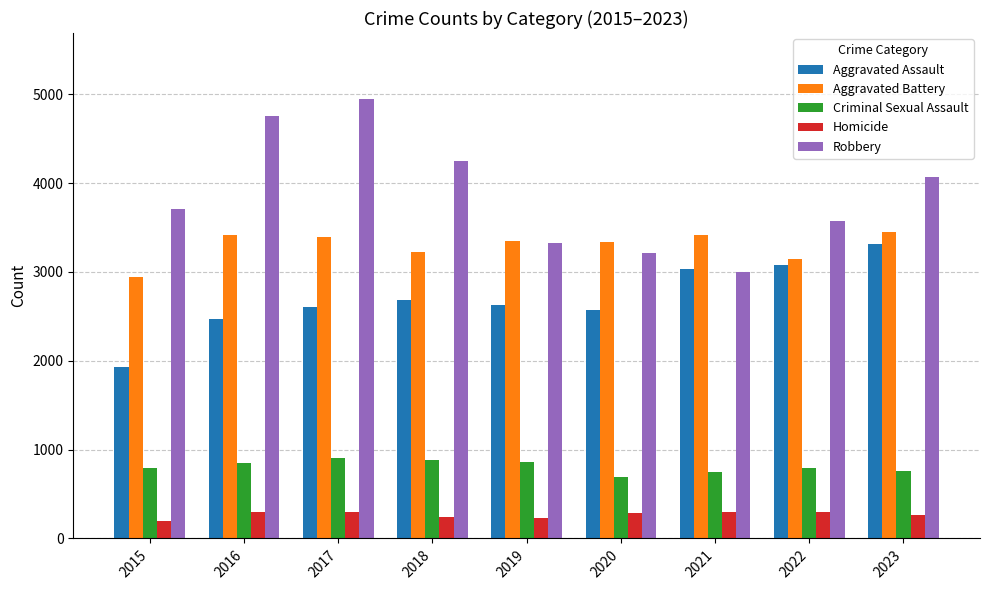

What is the minimum value for Homicide?

198